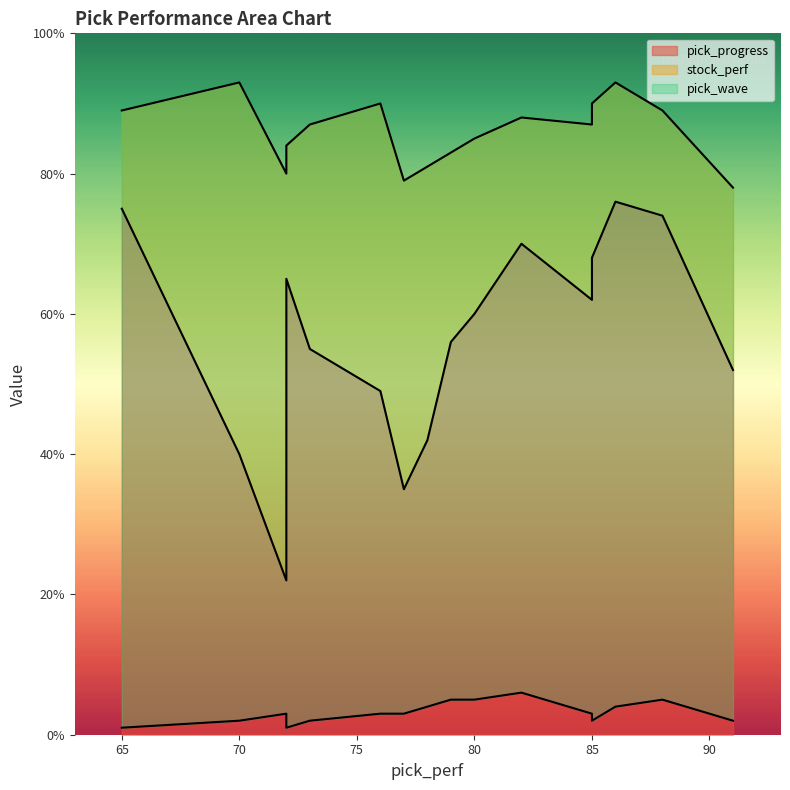

At which category does stock_perf reach its first local valley?

72